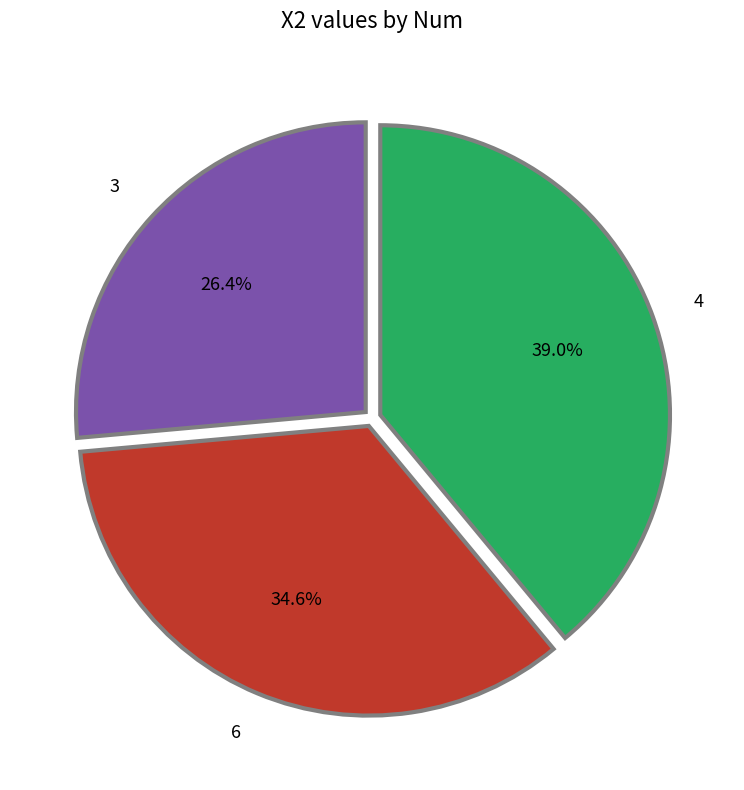

What percentage is the 4 slice, to the nearest percent?

39%